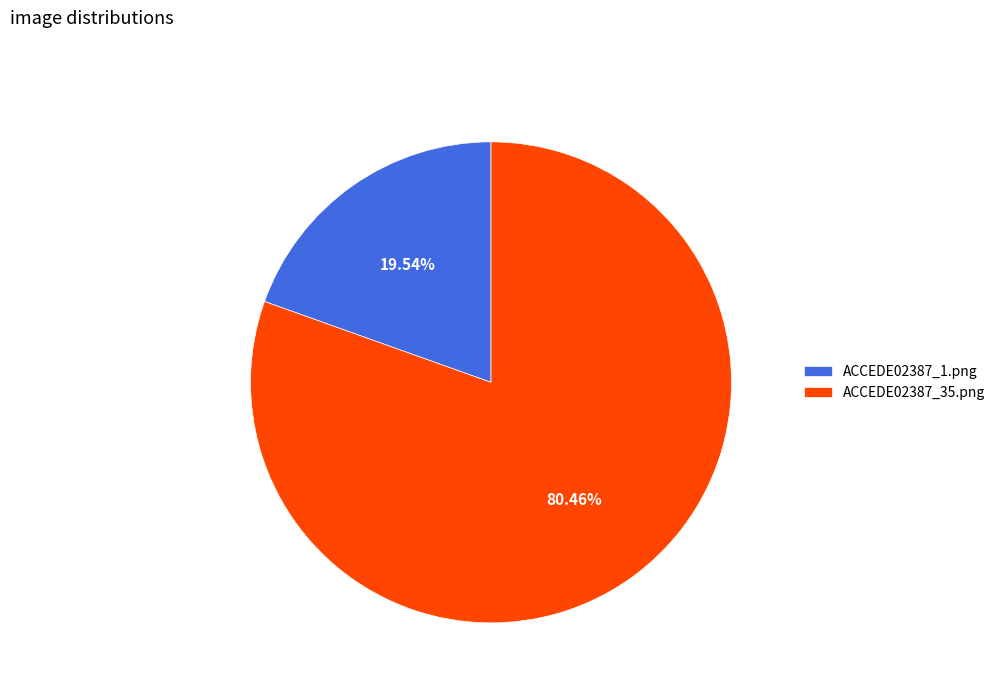

Count the number of slices in the pie.

2